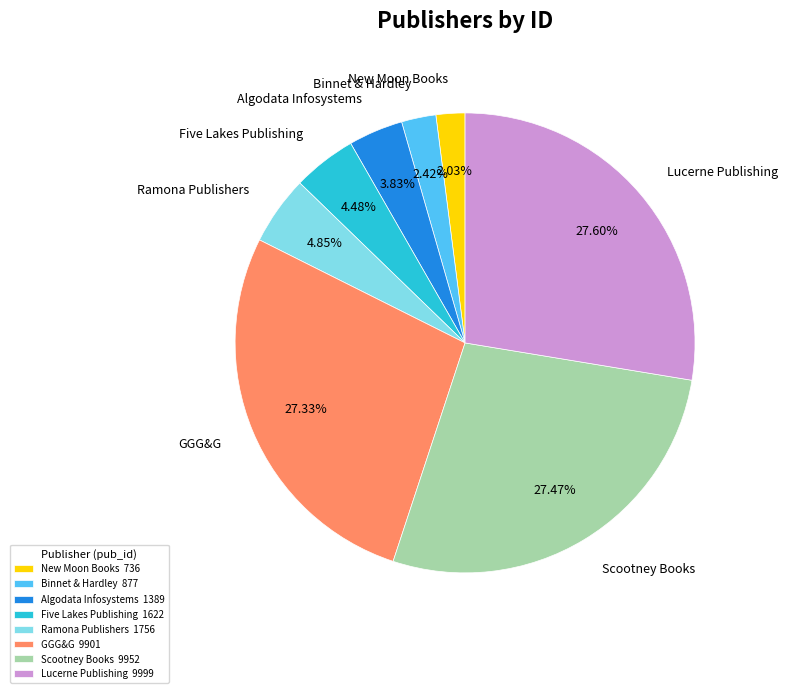

Count the number of slices in the pie.

8